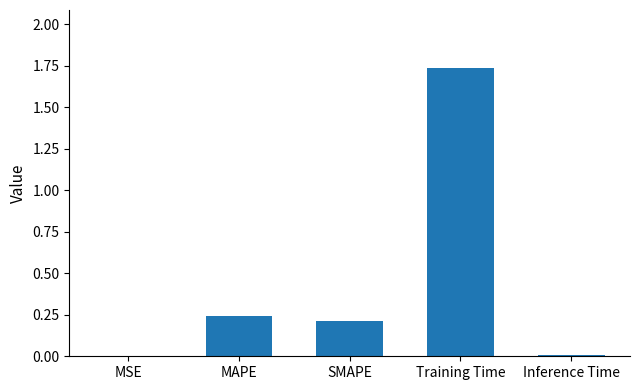

Between SMAPE and Inference Time, which is larger?

SMAPE